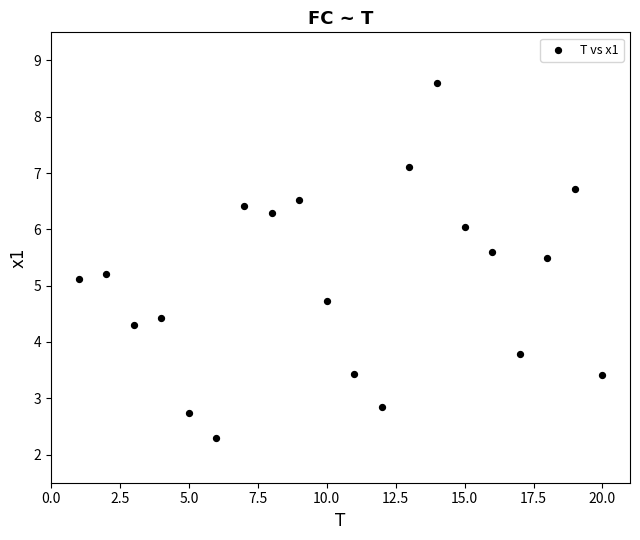

What Y value in the scatter plot is closest to 5?

5.1